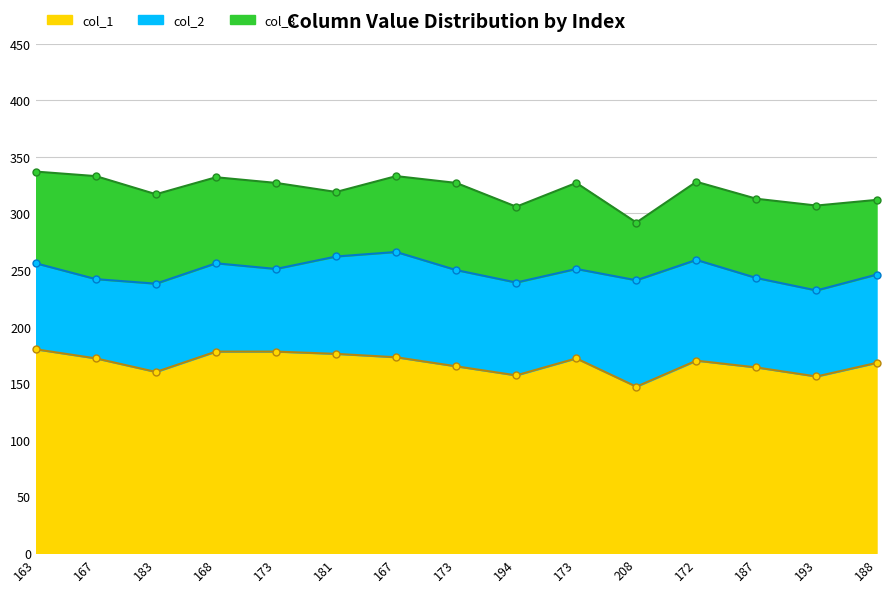

What is the label of the 2nd point from the right?

193